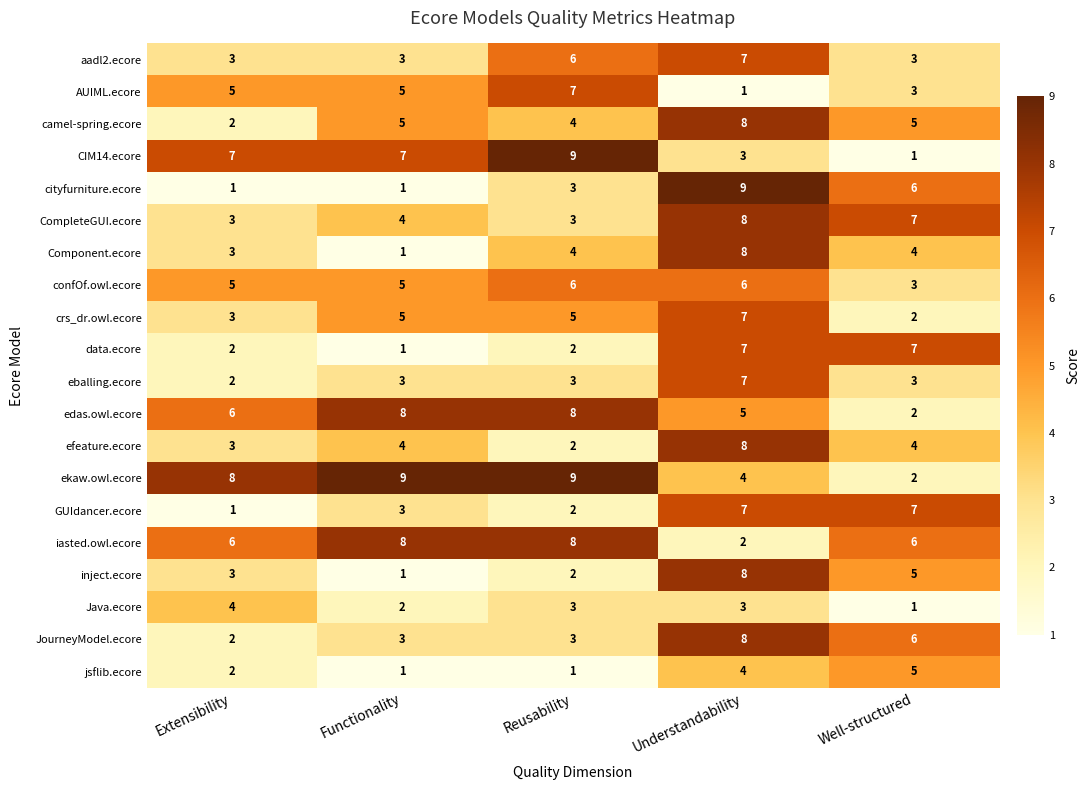

What is the sum of all aadl2.ecore values?

22